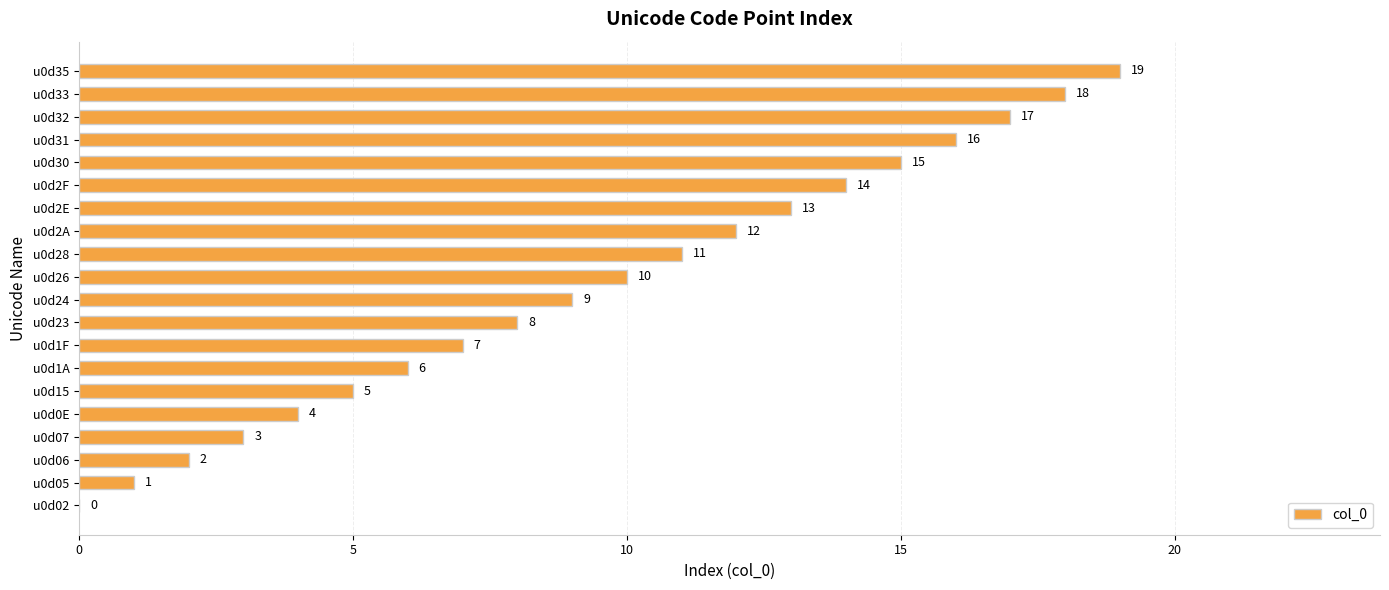

At which label is the value closest to 9?

u0d24